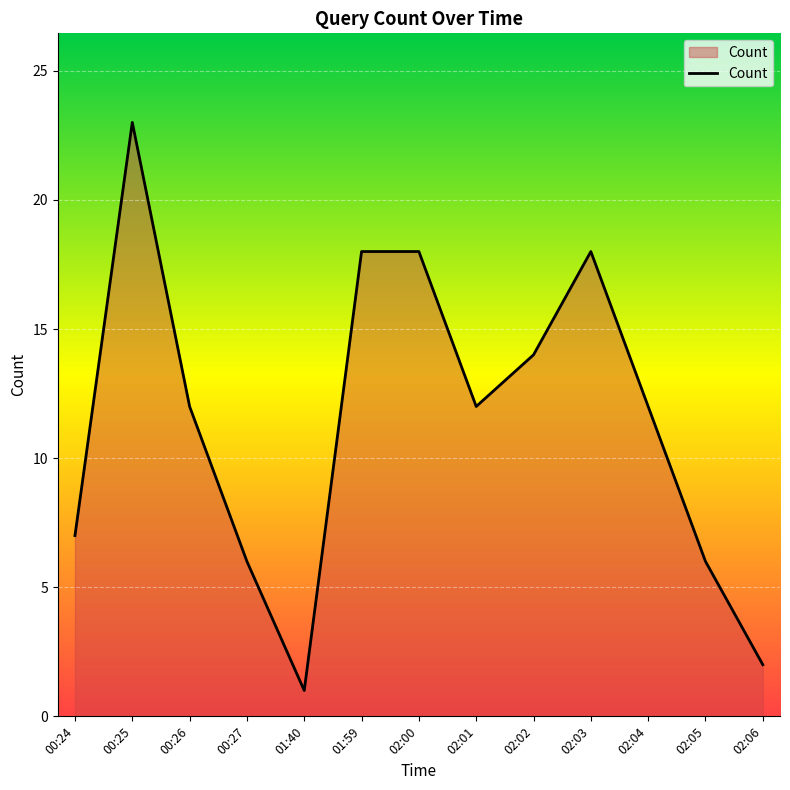

At which category does the chart reach its minimum across all series?

01:40